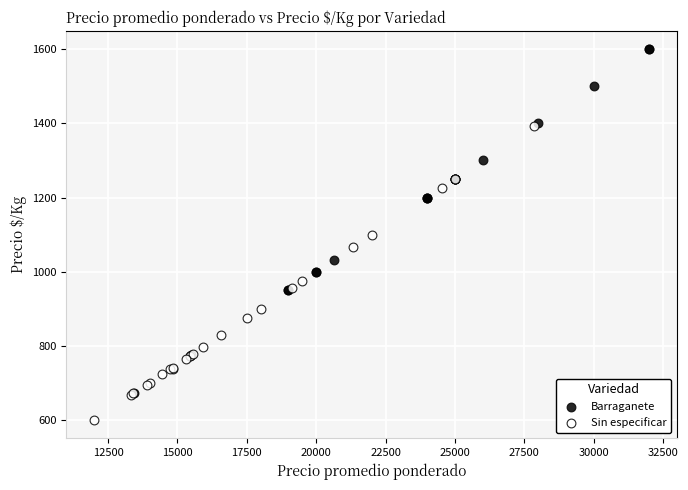

Which series contains the lowest Y value?

Sin especificar